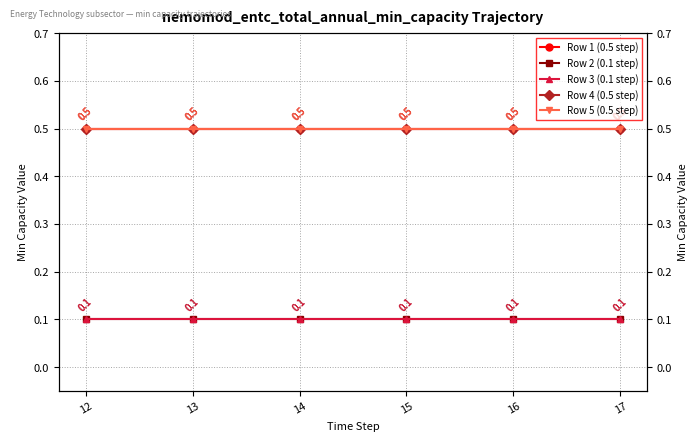

Rank the series at 13 from highest to lowest value.

Row 1 (0.5 step), Row 4 (0.5 step), Row 5 (0.5 step), Row 2 (0.1 step), Row 3 (0.1 step)